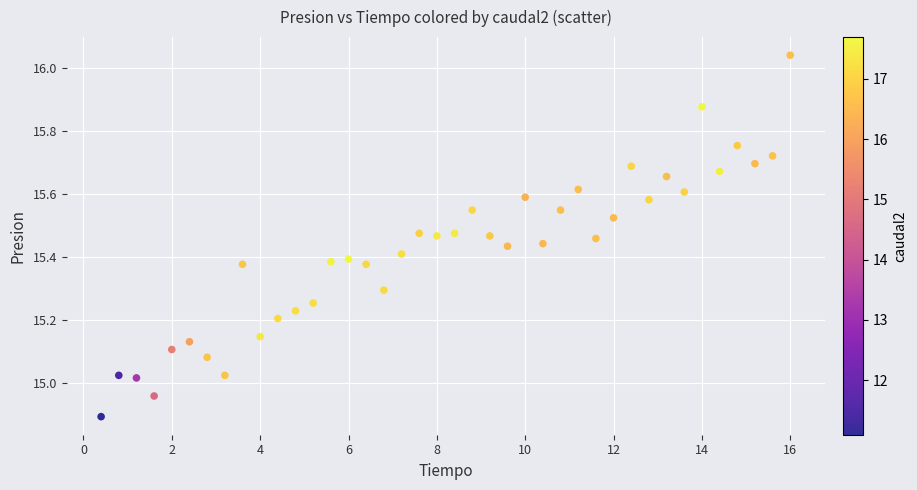

What is the range of Y values (max minus min)?

1.1